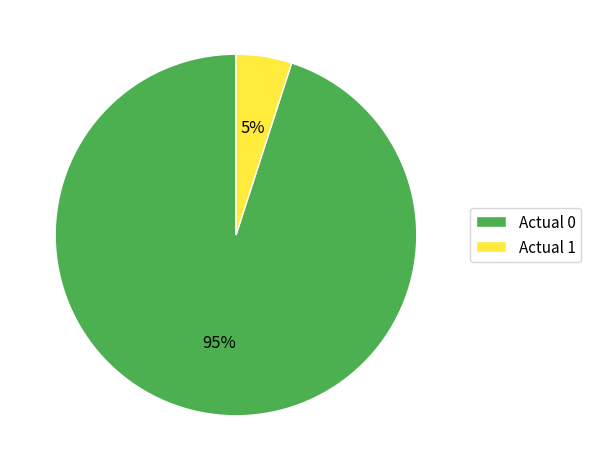

True or false: Actual 0 accounts for 86% of the total.

False